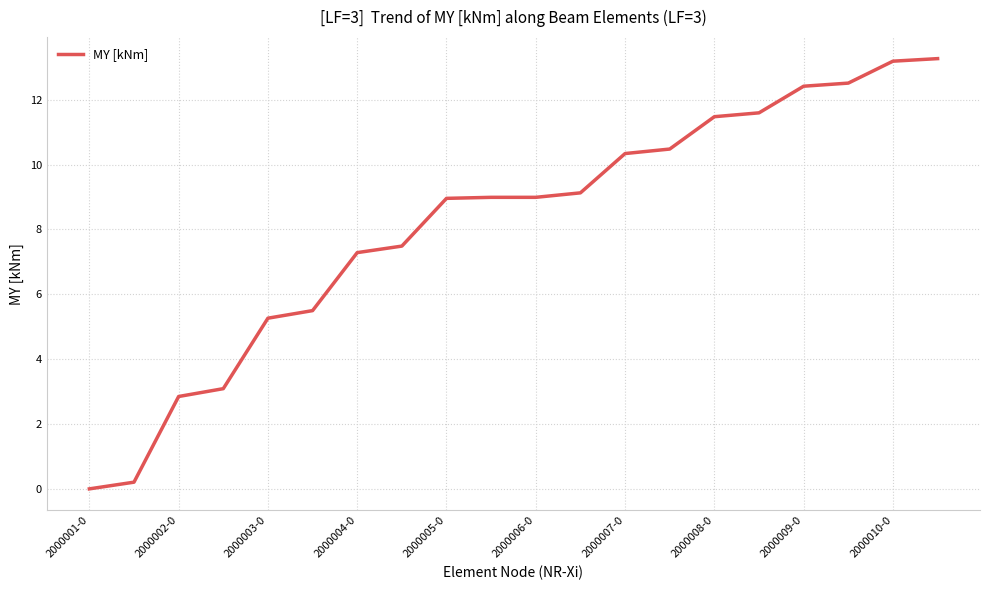

What is the difference between the maximum and minimum values?

13.3